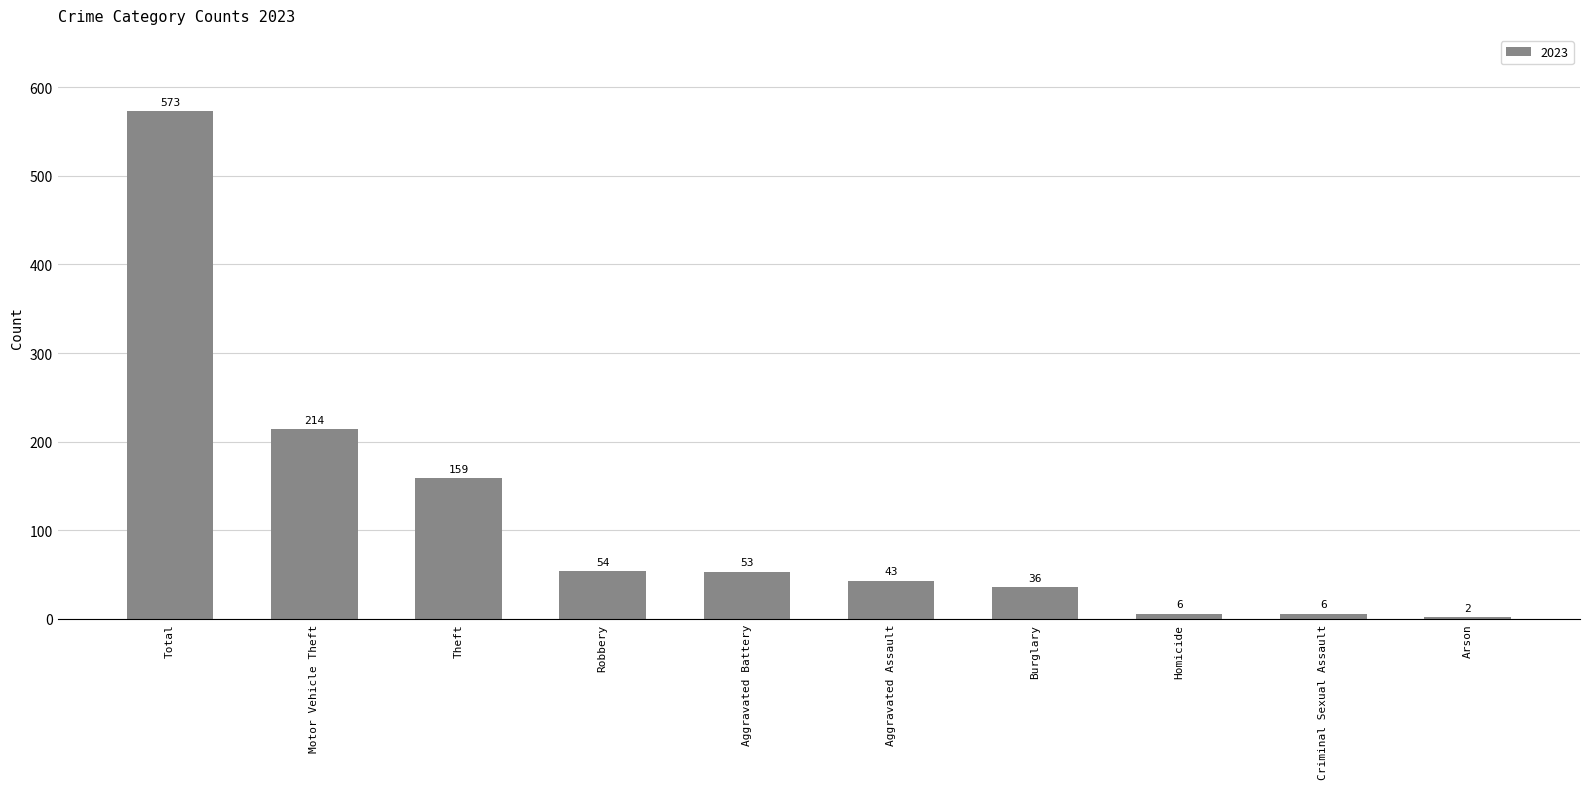

Reading left to right, extract all data points from this chart.

573	214	159	54	53	43	36	6	6	2